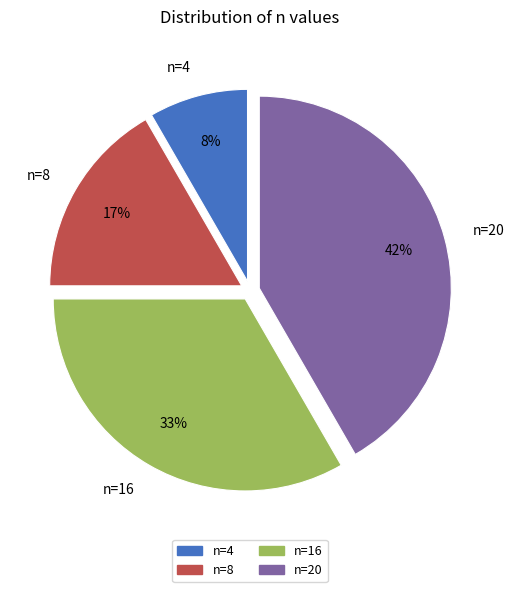

Is the sum of n=8 and n=20 greater than half?

Yes